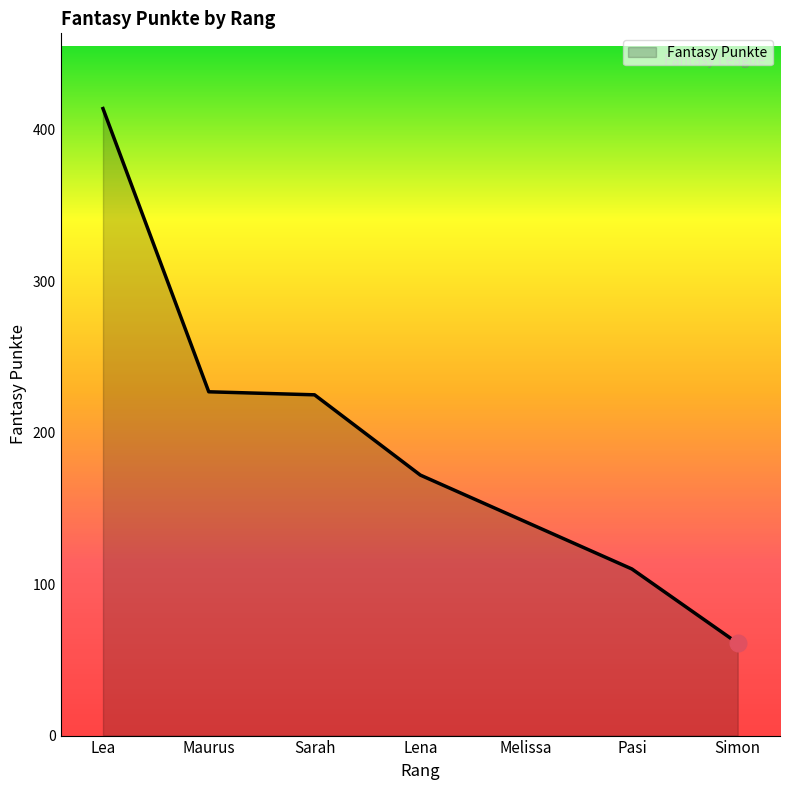

What is the difference between the maximum and minimum values?

353